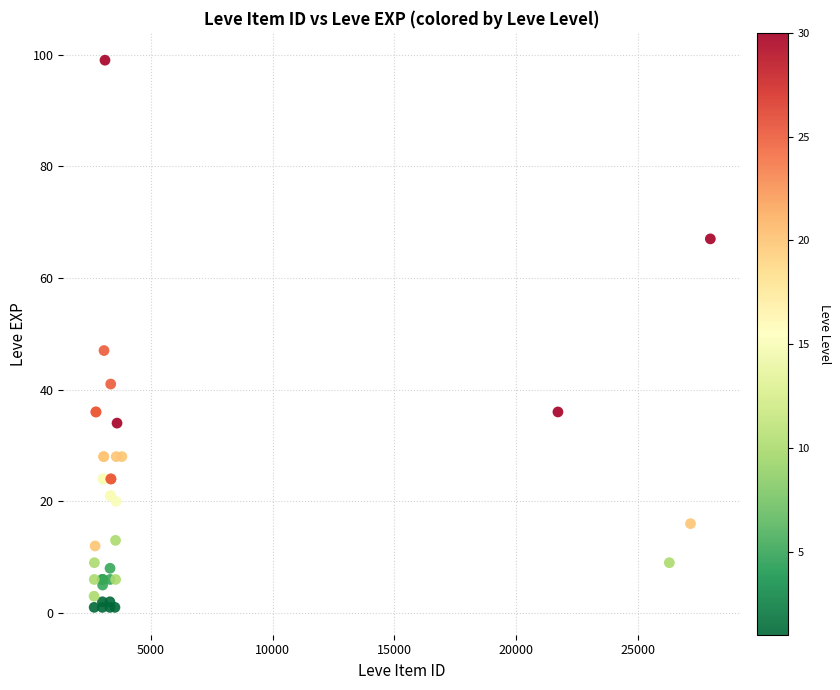

What Y value in the scatter plot is closest to 50?

47